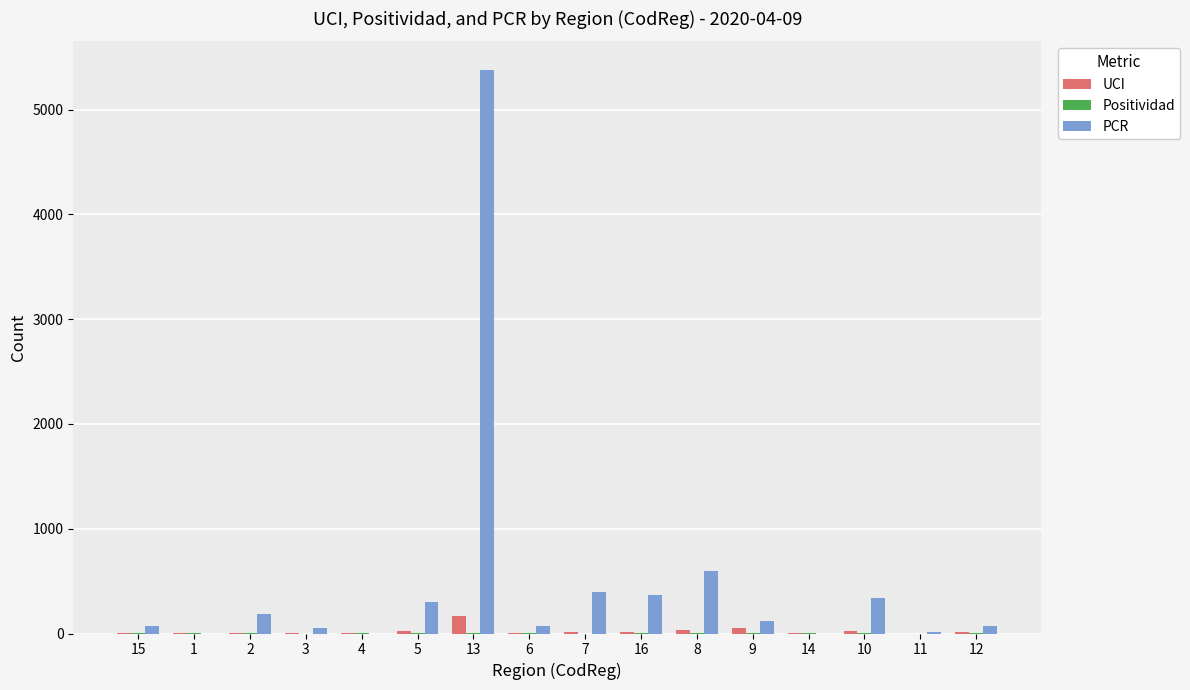

The value of PCR at 7 is 124.5. True or false?

False